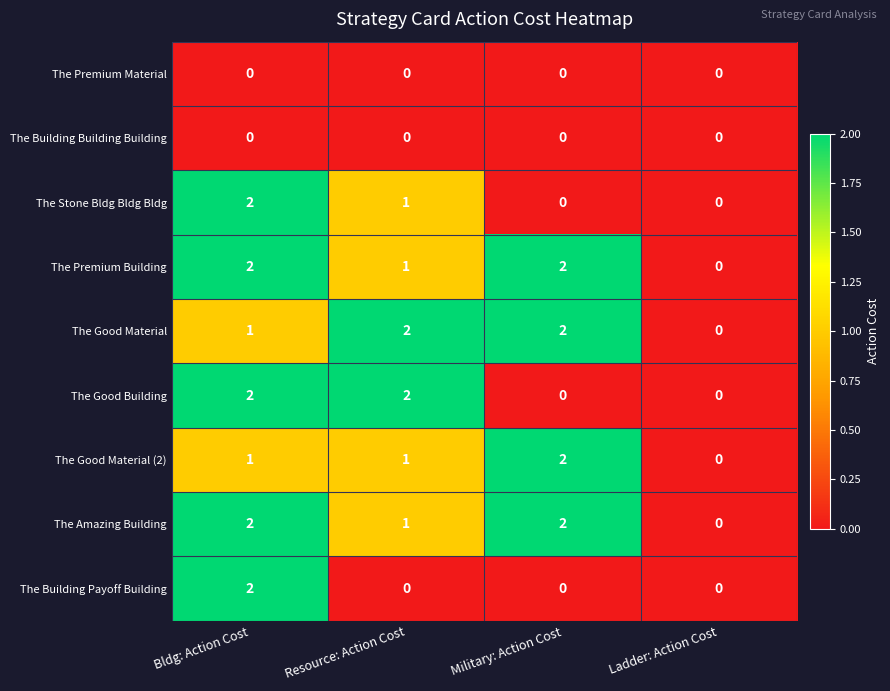

Count the The Stone Bldg Bldg Bldg values in the range 0 to 2.

4